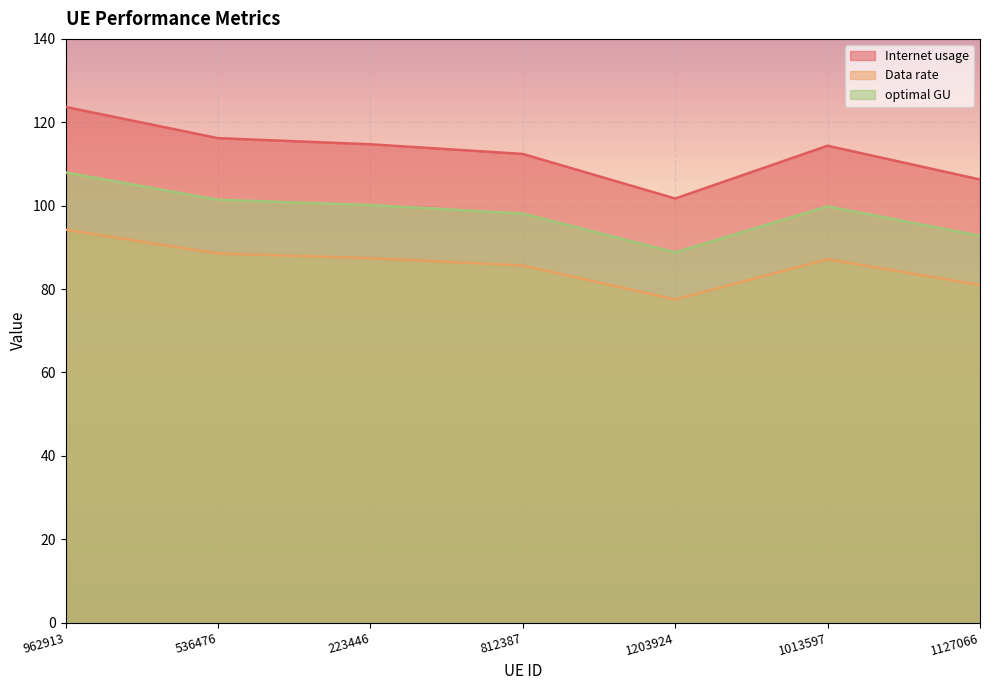

True or false: optimal GU and Internet usage intersect in this chart.

False